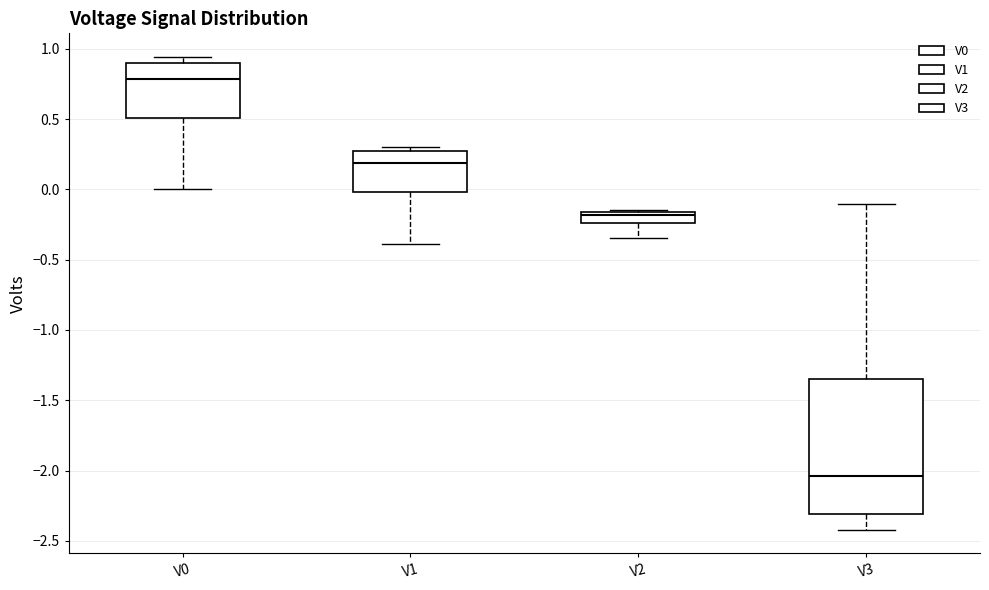

Comparing the boxes themselves (not the whiskers), which one is the tallest?

V3